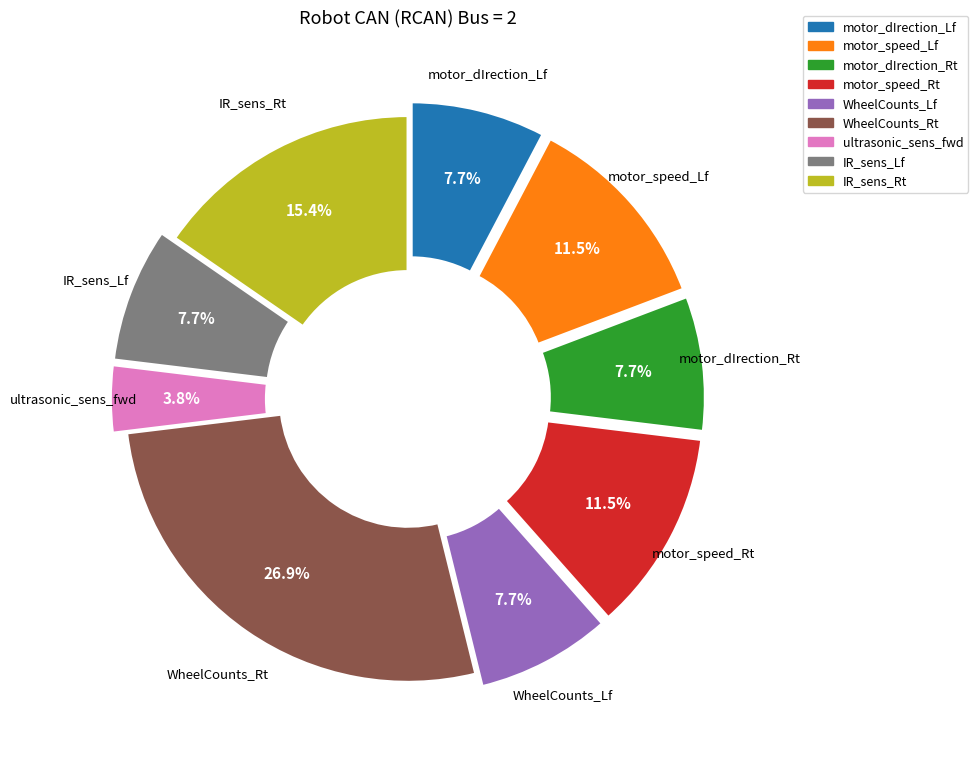

Approximately how many times larger is the value at WheelCounts_Lf compared to motor_speed_Lf?

0.7